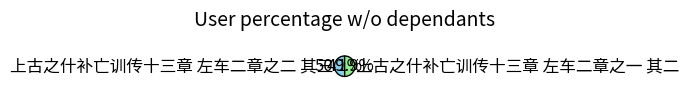

Approximately how many times larger is the value at 上古之什补亡训传十三章 左车二章之二 其三 compared to 上古之什补亡训传十三章 左车二章之一 其二?

1.0